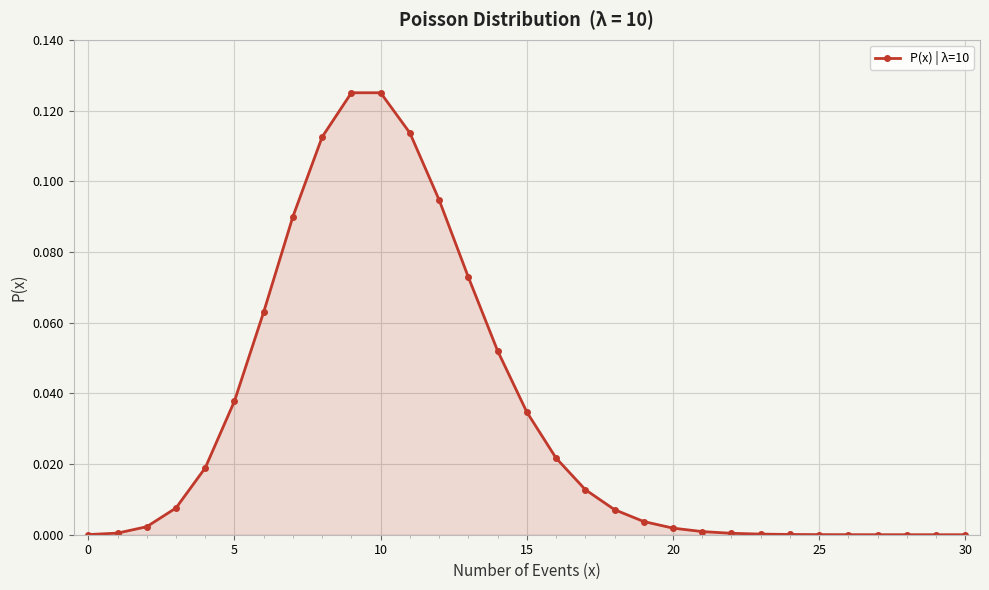

What is the sum of all values?

1.0